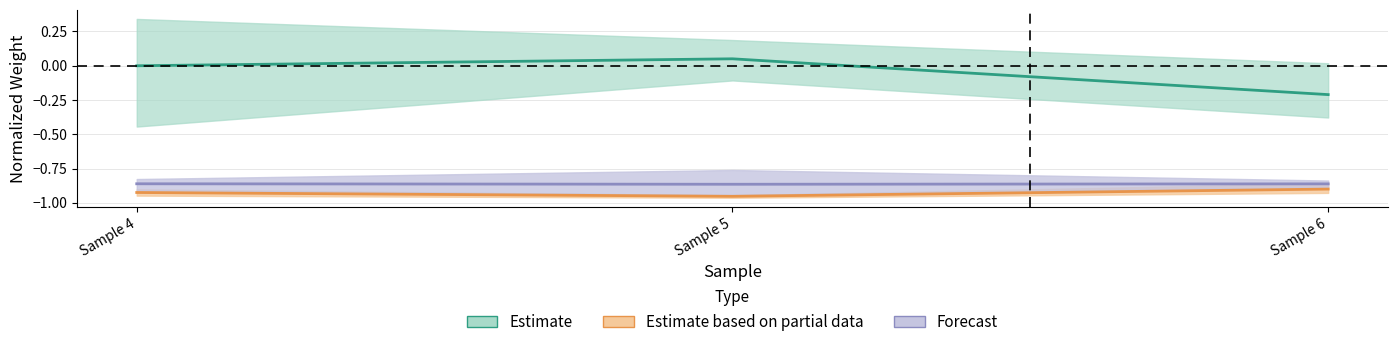

What is the value of the ARDO_mean point at the 3rd from the left?

-0.2